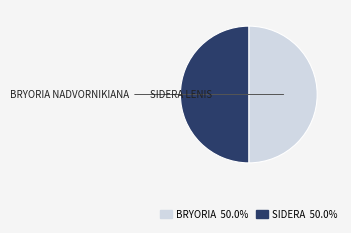

Which slice is the largest?

Sidera lenis